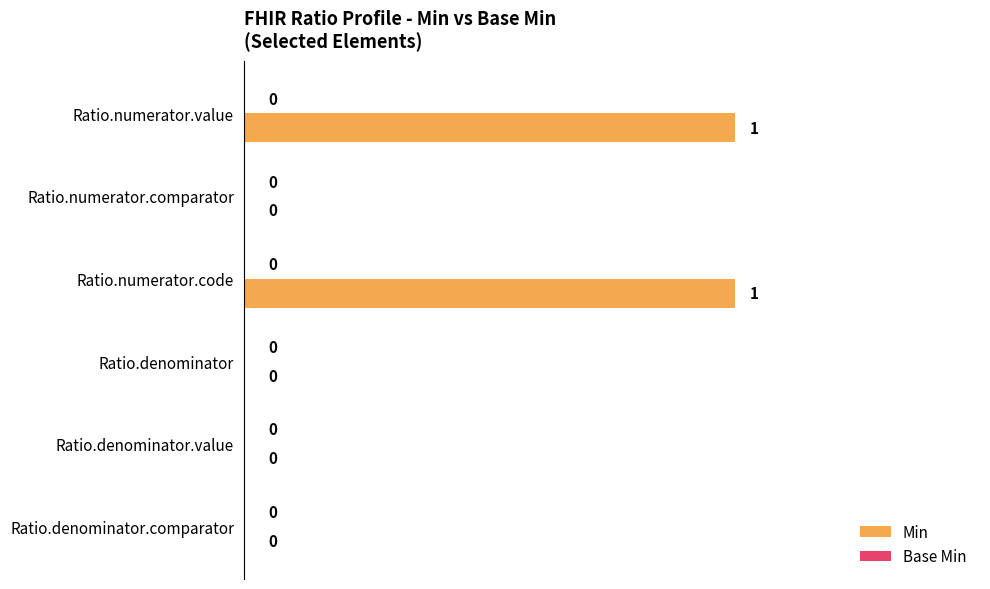

Which has a higher value, Ratio.denominator.value or Ratio.numerator.value?

Ratio.numerator.value